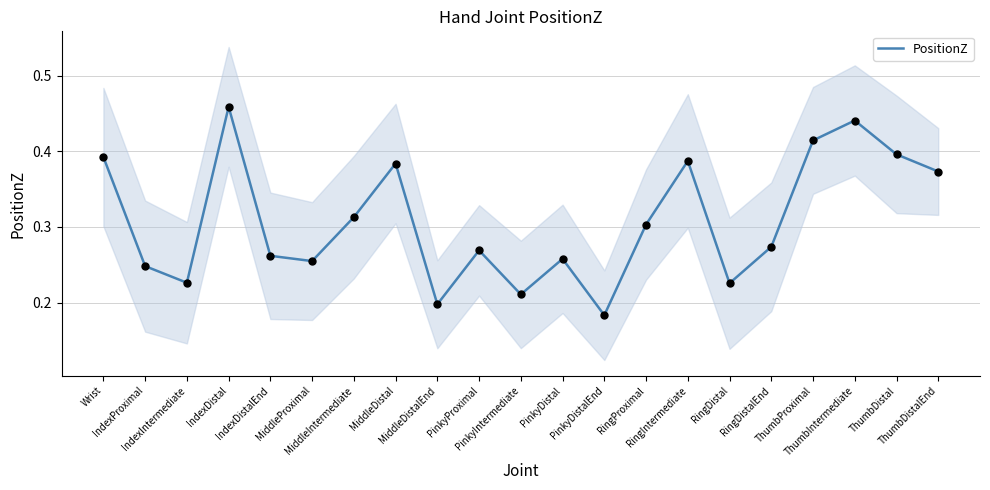

Which has a higher value, Wrist or RingDistal?

Wrist